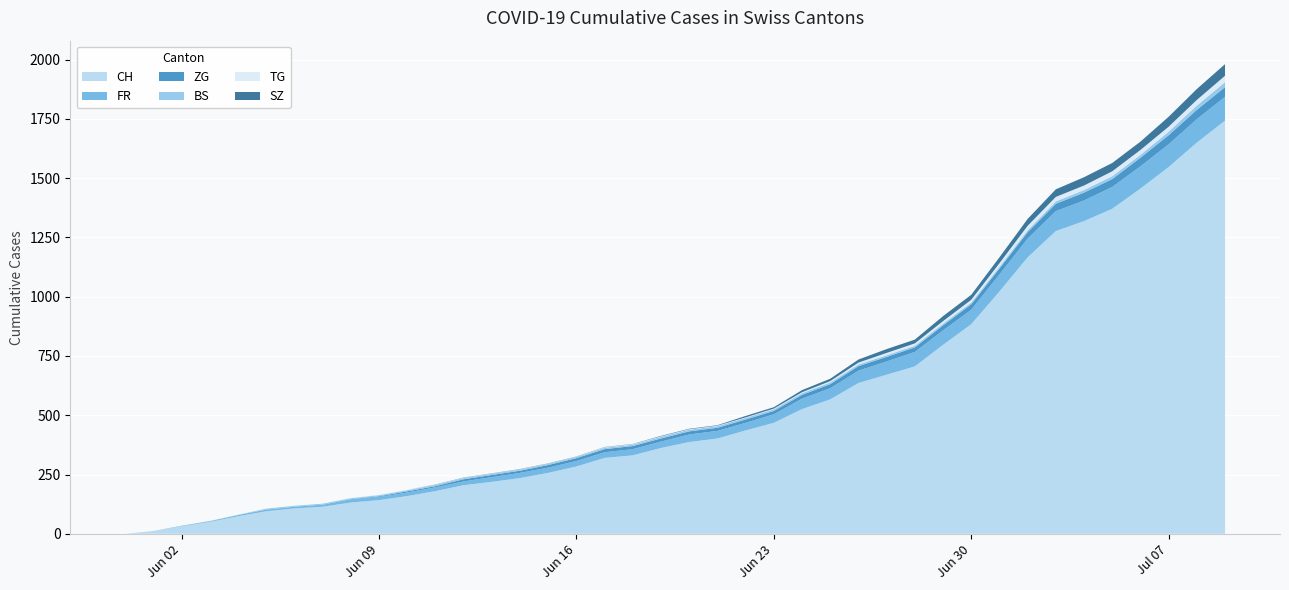

Reading left to right, extract all data points from this chart.

CH: 0	12	32	50	74	95	107	114	132	142	159	180	205	219	235	257	284	320	331	362	387	402	436	468	526	567	636	671	706	797	884	1022	1166	1277	1319	1371	1456	1547	1650	1743
FR: 0	0	2	3	5	7	7	9	13	13	15	16	16	20	22	22	23	24	26	27	32	32	32	36	44	47	52	56	61	61	61	72	79	84	87	92	94	96	99	100
ZG: 0	0	0	0	0	0	0	0	1	3	5	5	9	9	9	11	12	13	13	13	13	13	14	14	16	17	19	19	19	21	23	25	27	31	33	33	36	38	39	41
BS: 0	0	0	1	1	4	4	4	4	5	5	5	5	5	5	5	5	6	6	7	7	7	7	7	7	7	7	7	7	7	7	7	8	10	11	12	12	15	18	21
TG: 0	0	0	0	0	0	0	0	1	1	1	1	1	1	1	1	1	2	2	2	2	2	2	3	4	6	8	10	10	11	12	15	19	19	19	21	21	21	24	27
SZ: 0	0	0	0	0	0	0	0	0	0	0	1	1	1	1	1	1	1	1	2	2	2	6	6	9	10	13	16	16	21	21	25	29	32	35	35	35	42	46	49